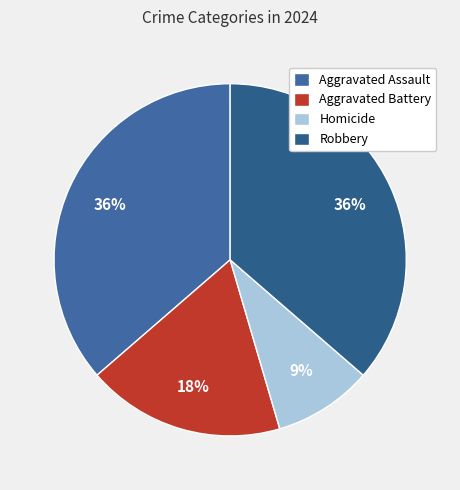

Count the number of slices in the pie.

4